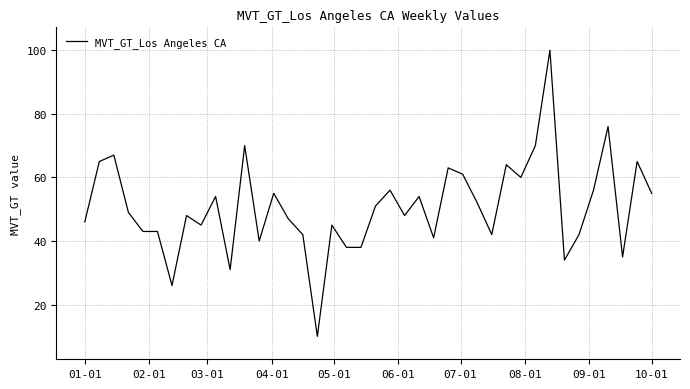

What is the smallest value displayed?

10